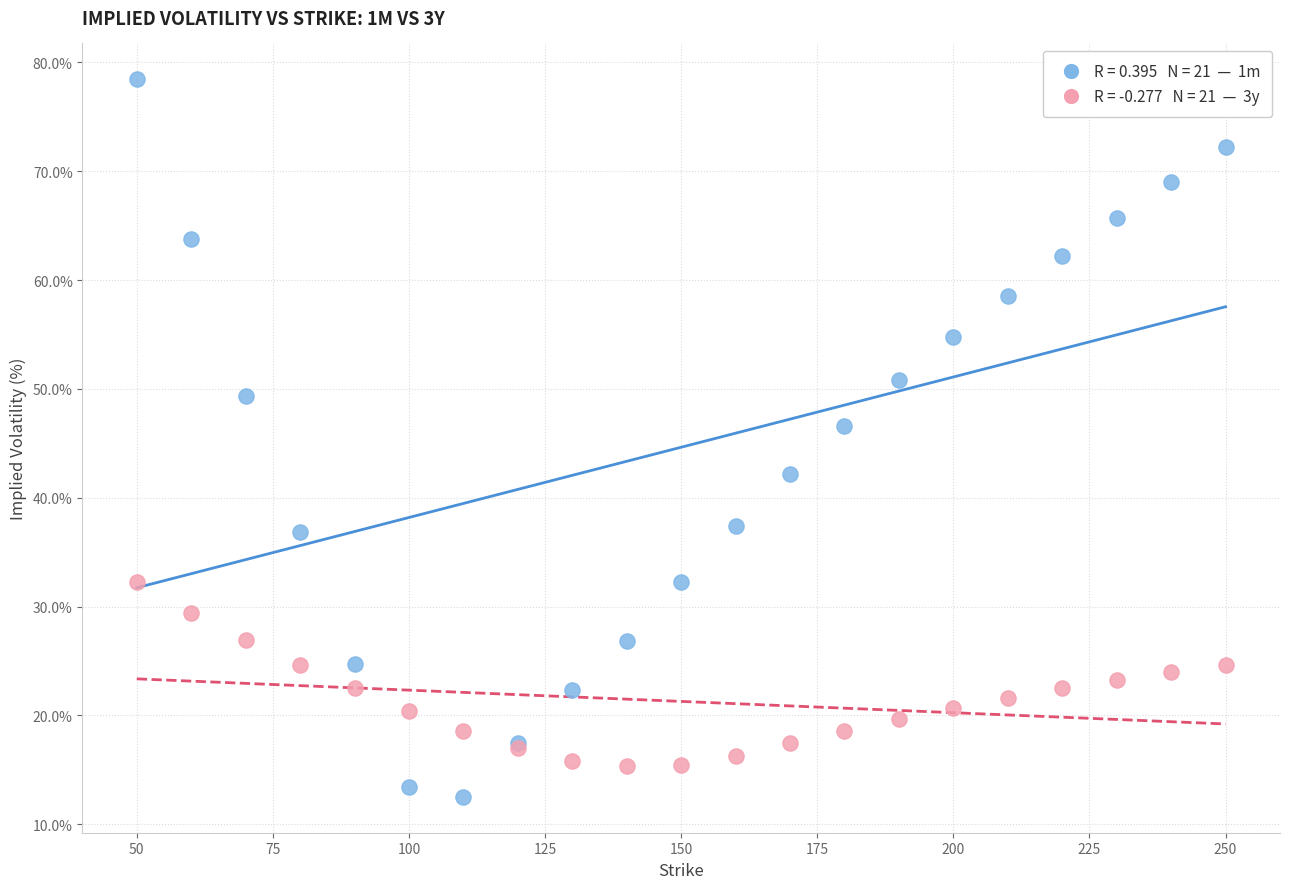

Across all series, what Y value is closest to 45?

46.6